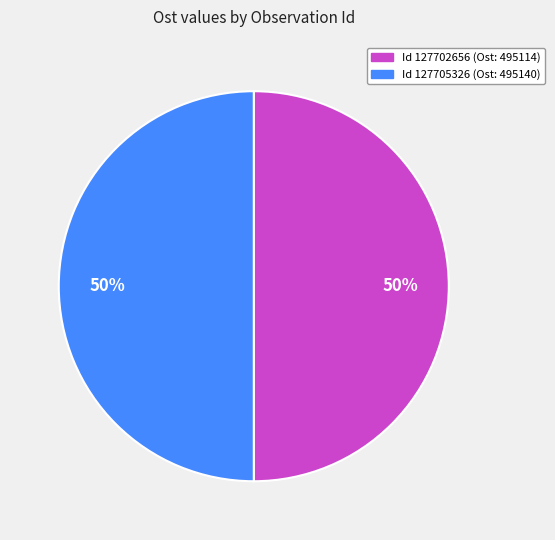

To the nearest percent, what is the average slice percentage?

50%